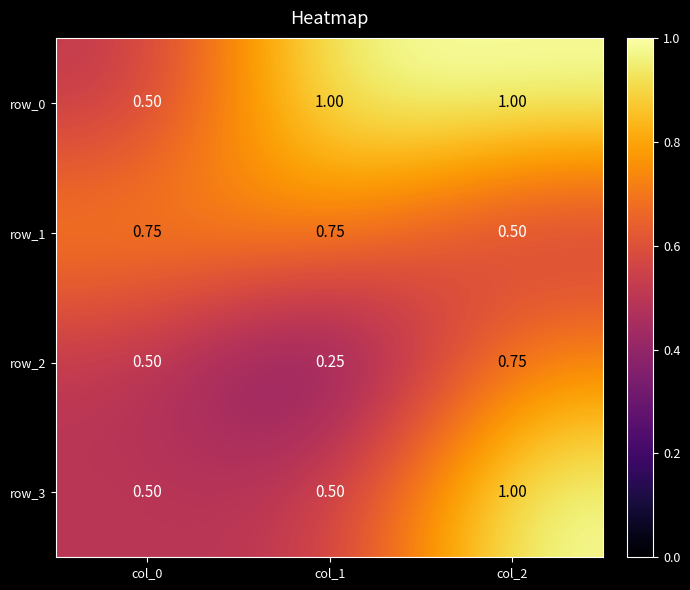

Is the value of row_0 at col_1 greater than the value of row_2 at col_1?

Yes